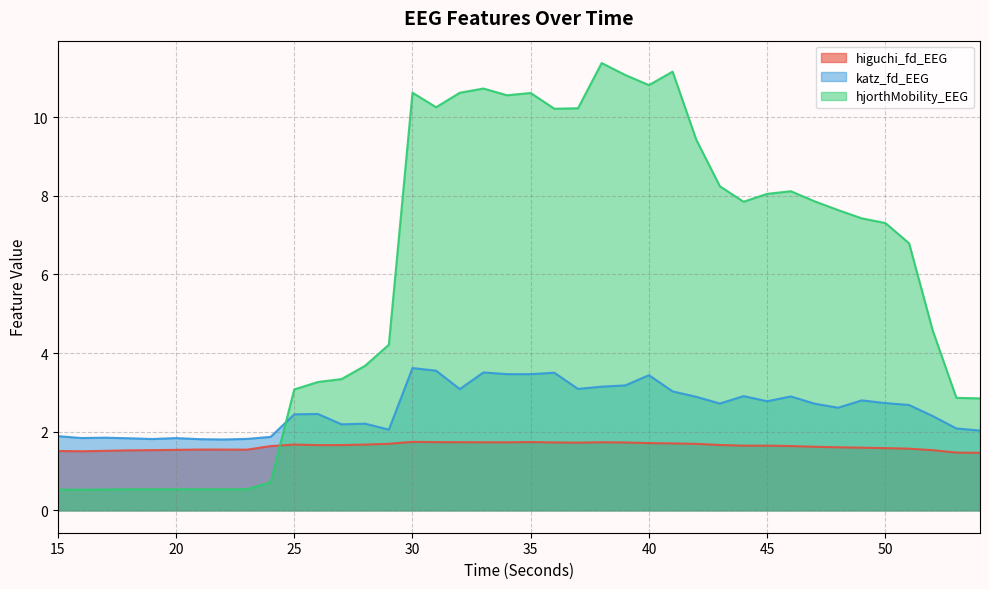

What are all the series names shown in the legend?

higuchi_fd_EEG, katz_fd_EEG, hjorthMobility_EEG